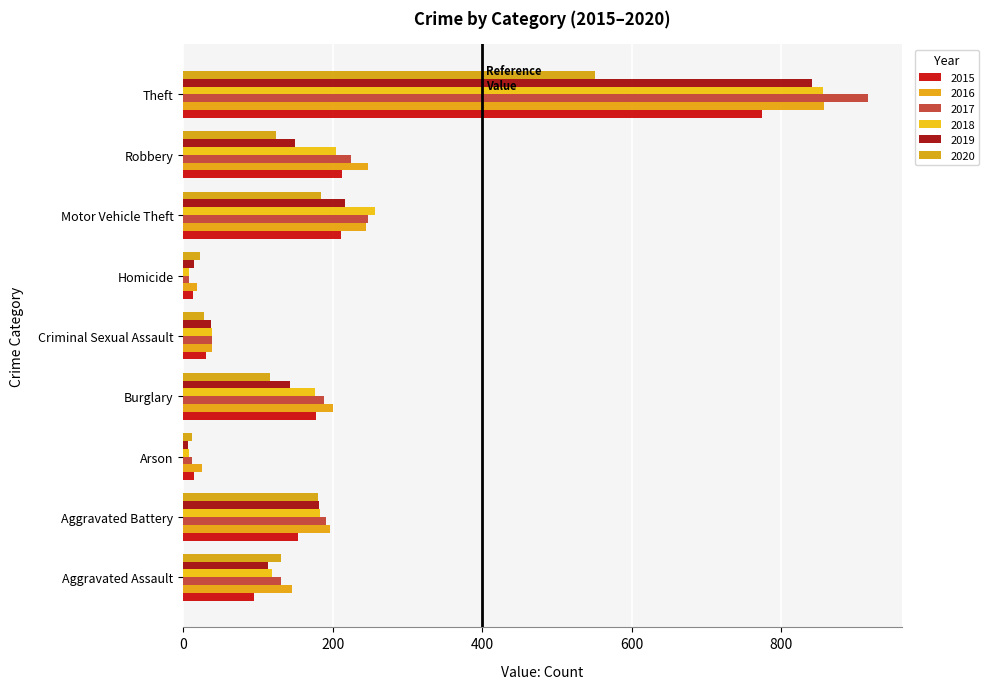

At which label does 2019 first exceed 143?

Aggravated Battery